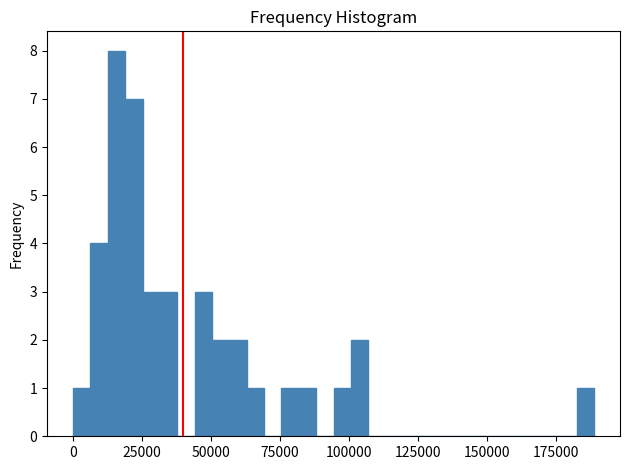

Around what value on the x-axis is the tallest bar? Give the approximate position of its centre, as read against the axis.

15000